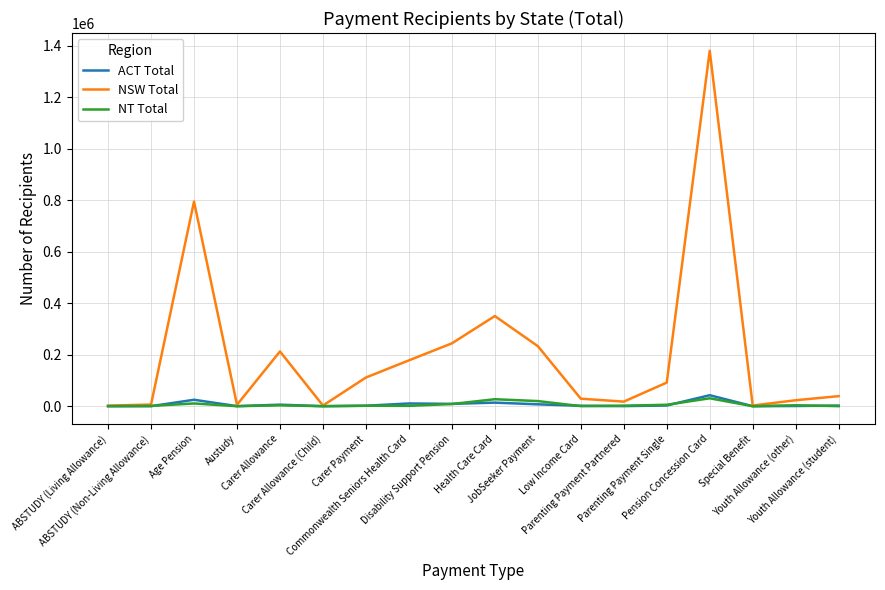

Where does the NT Total series first go above 1955?

Age Pension